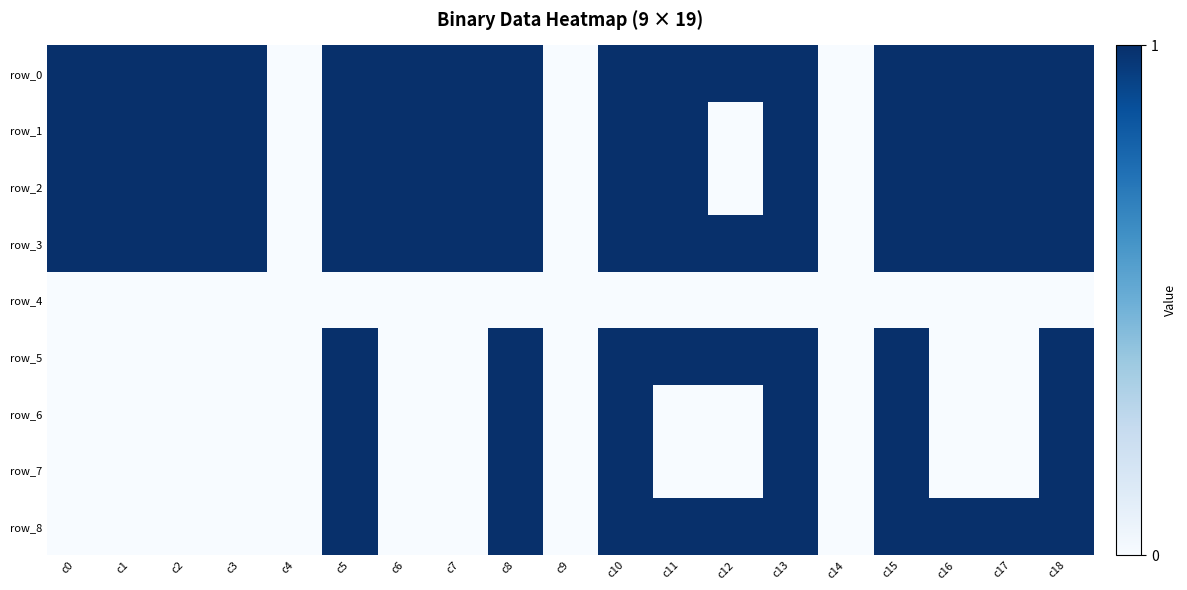

How many values in the row_6 series exceed 0?

6